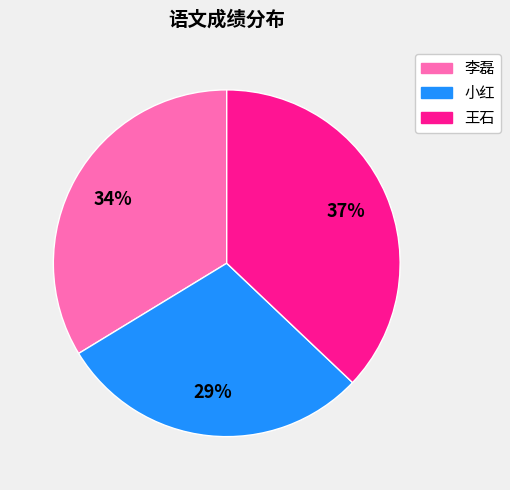

To the nearest percent, what portion does 王石 represent?

37%